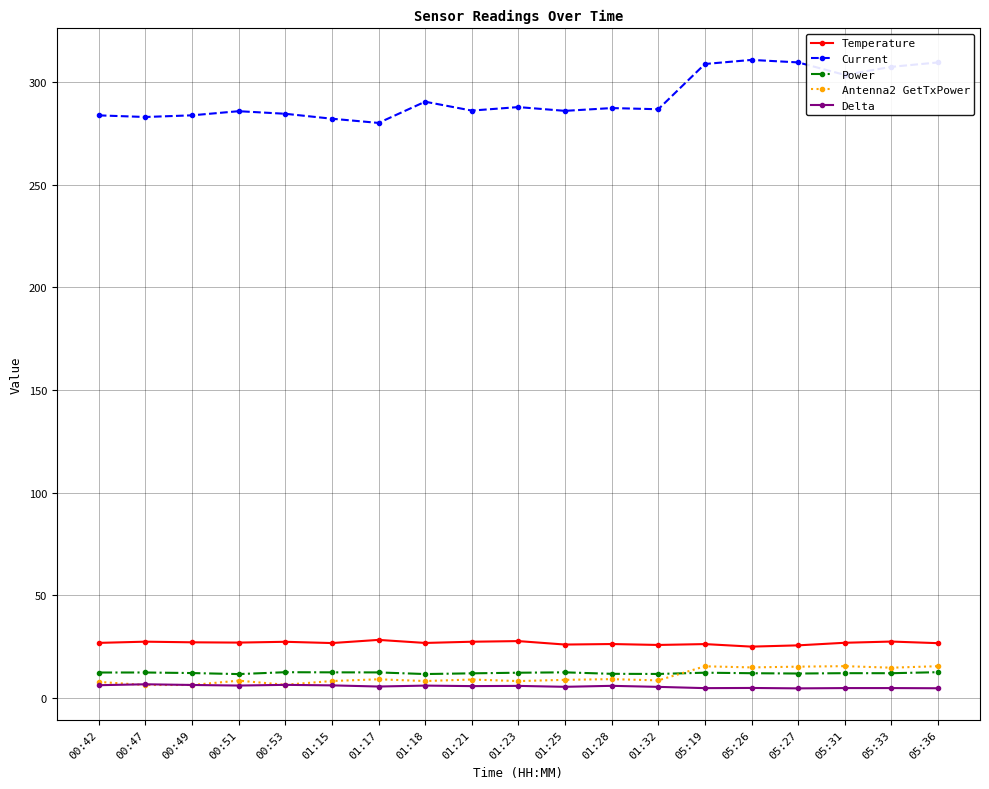

Read the Antenna2 GetTxPower value at 00:42.

7.8